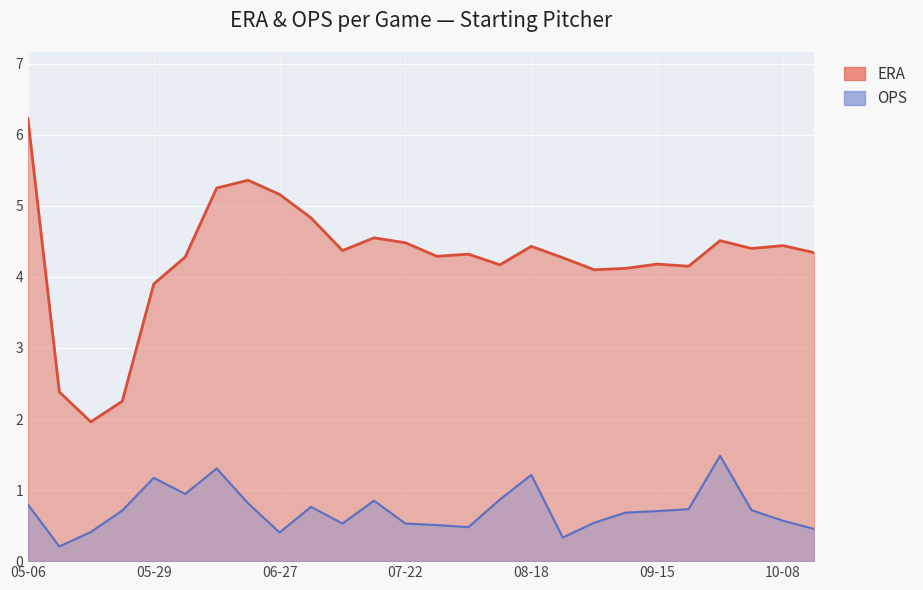

What is the sum of the ERA values at 08-05 and 08-12?

8.5